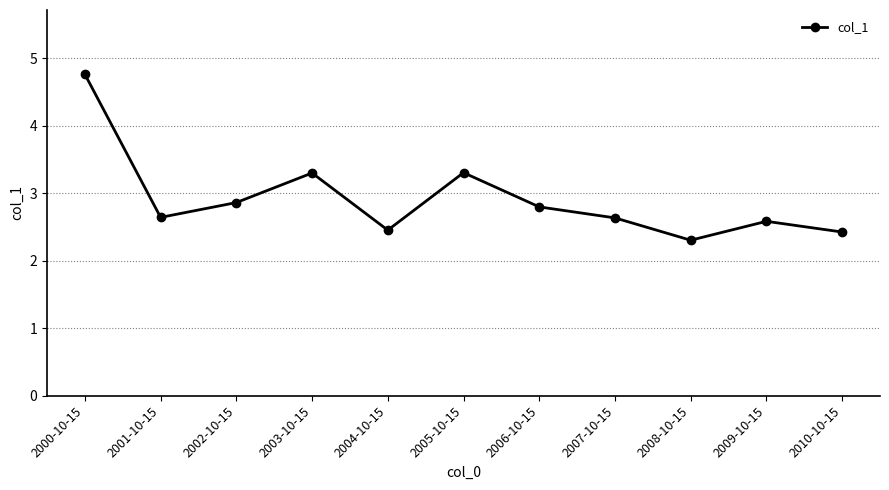

How many interior local valleys (lower than both neighbors) does the data have?

3